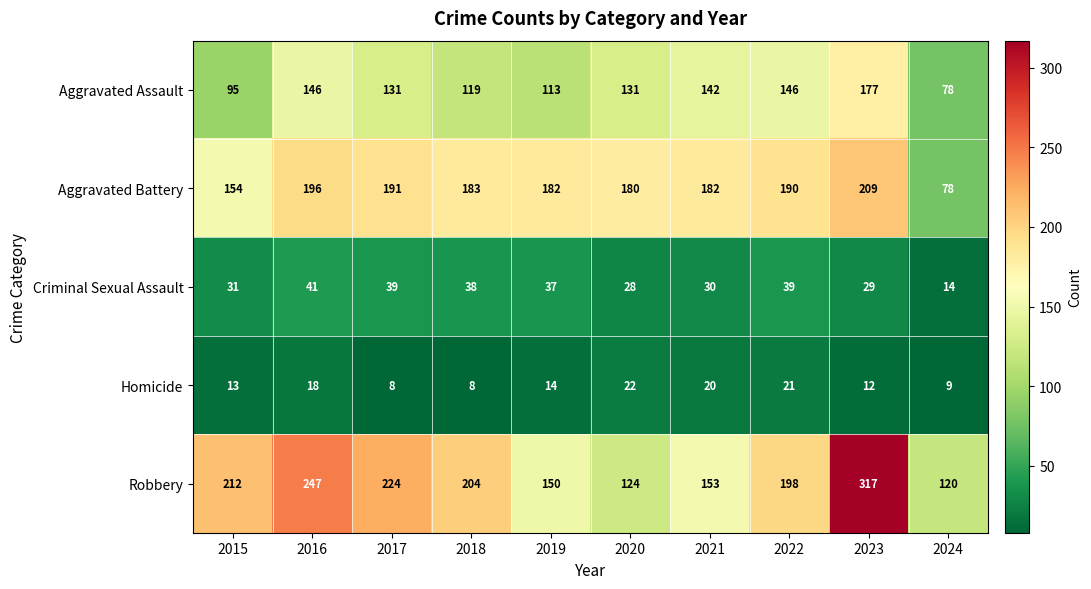

Rank the series by their maximum value, from highest to lowest.

Robbery, Aggravated Battery, Aggravated Assault, Criminal Sexual Assault, Homicide